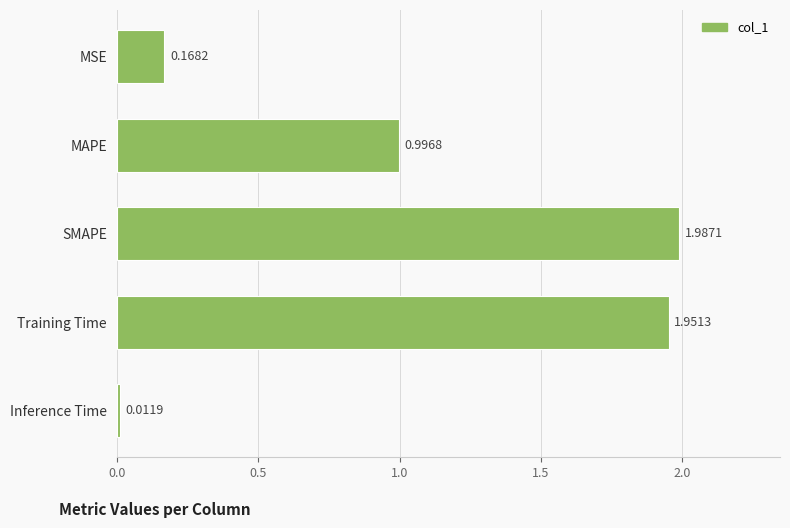

What is the difference between the values at MAPE and MSE?

0.8